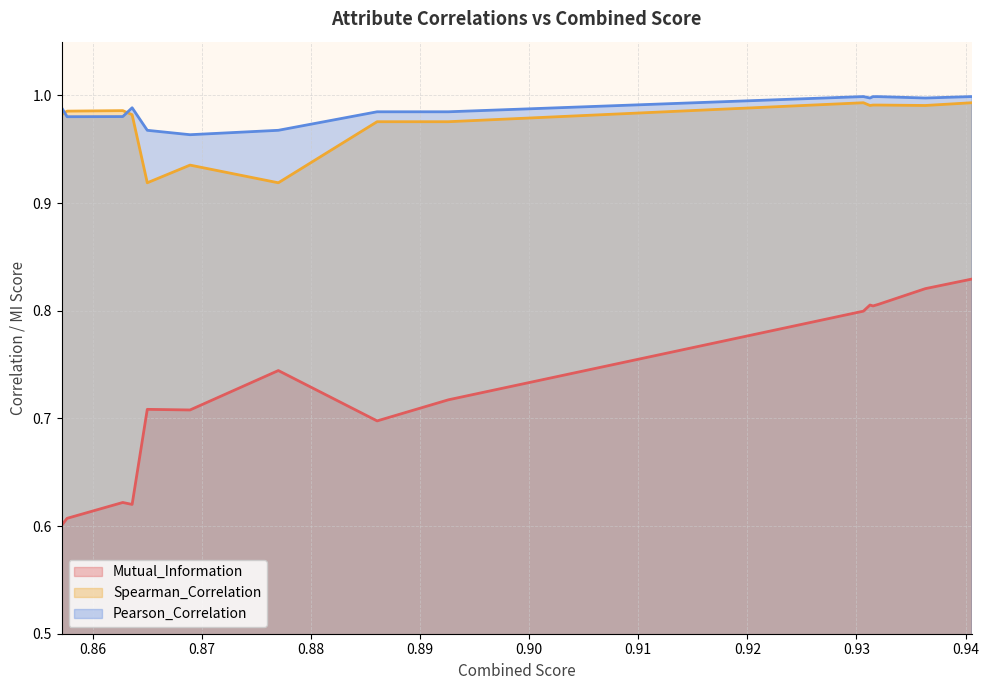

Which series has the largest total across all categories?

Pearson_Correlation